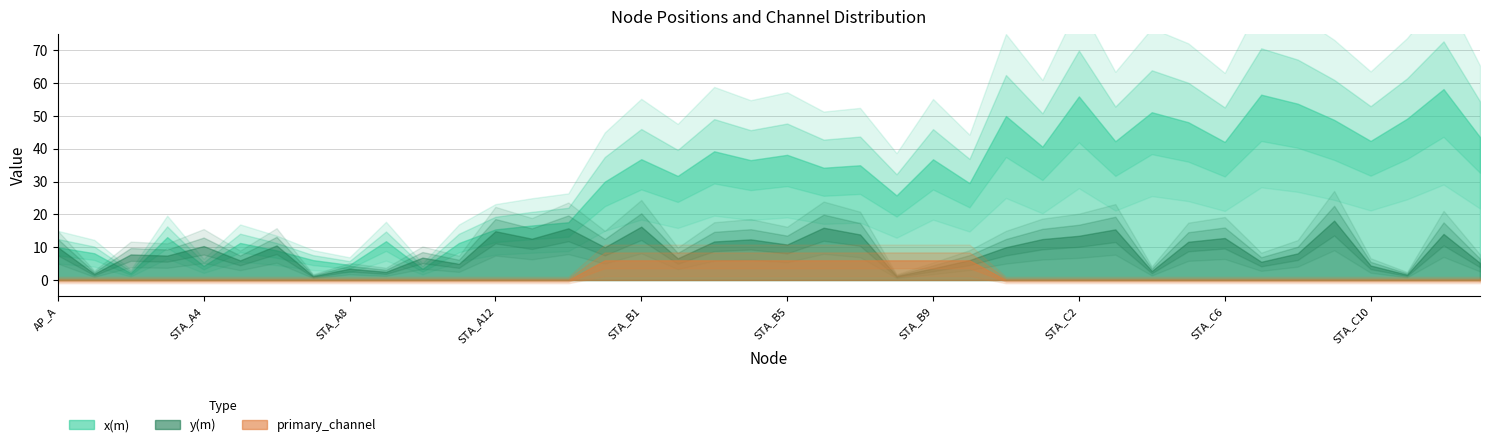

What is the total value across all series at STA_A2?

9.9